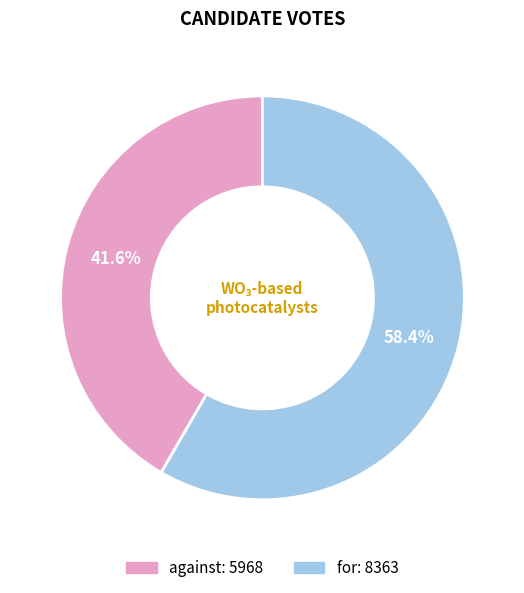

Is it true that against is 42% of the pie?

True